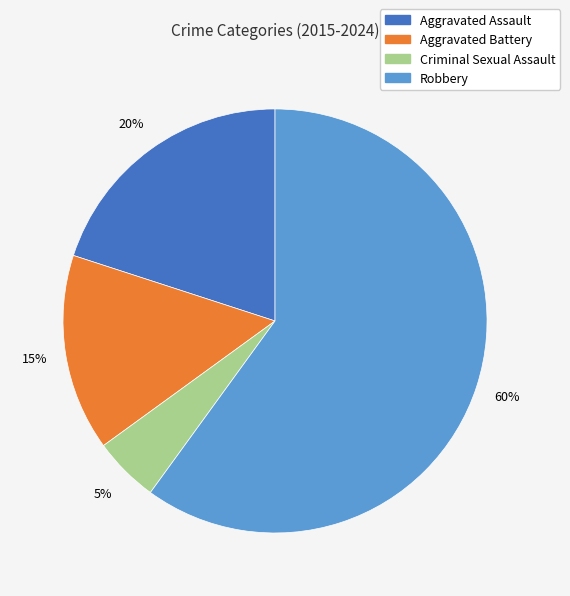

Count the number of slices in the pie.

4